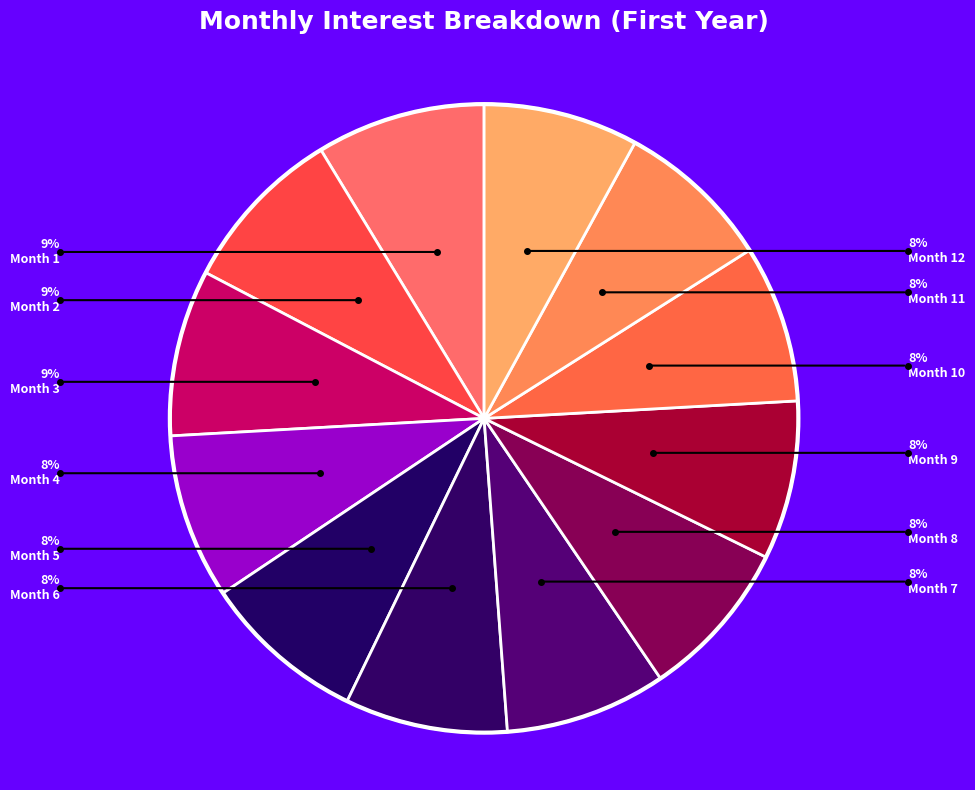

Is there any slice that represents more than half of the pie?

No